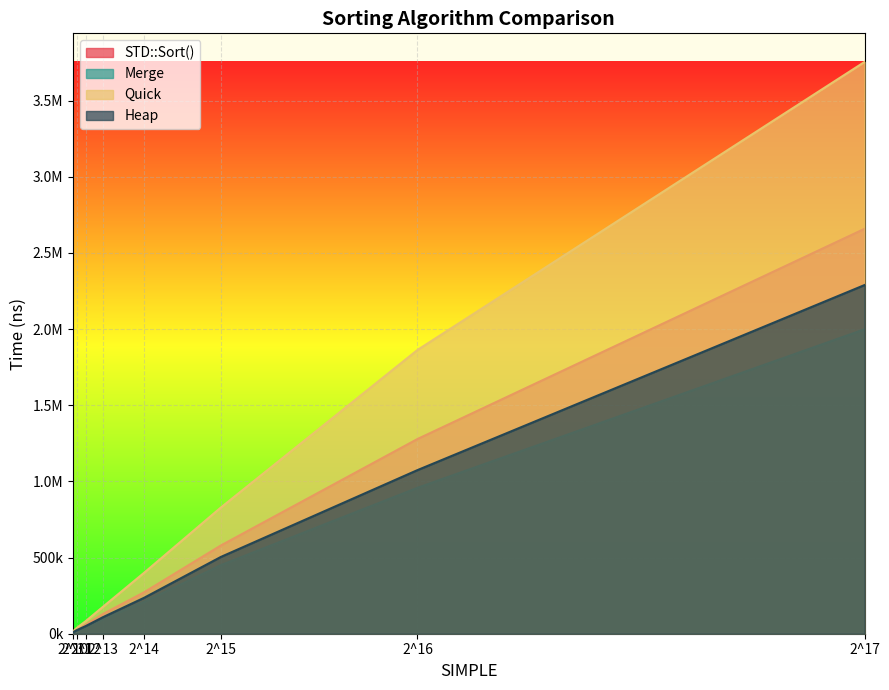

How many categories are shown in the chart?

8